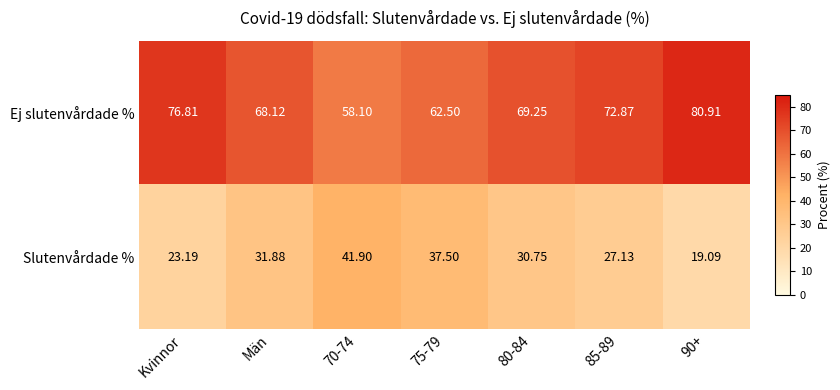

Which series has the largest total across all categories?

Ej slutenvårdade %